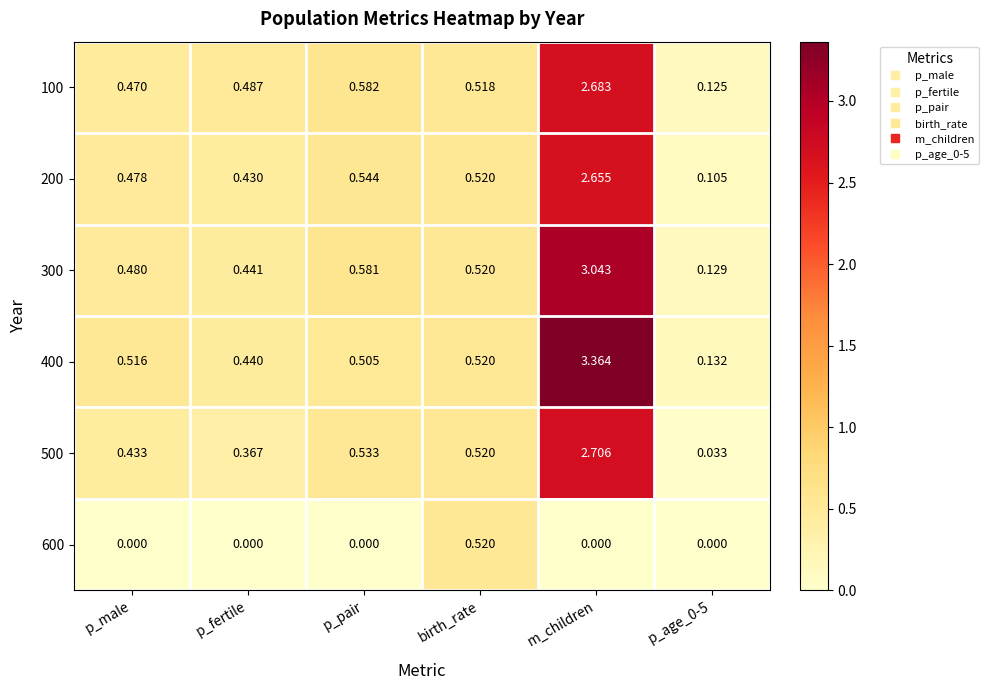

At how many categories does at least one series exceed 0?

6